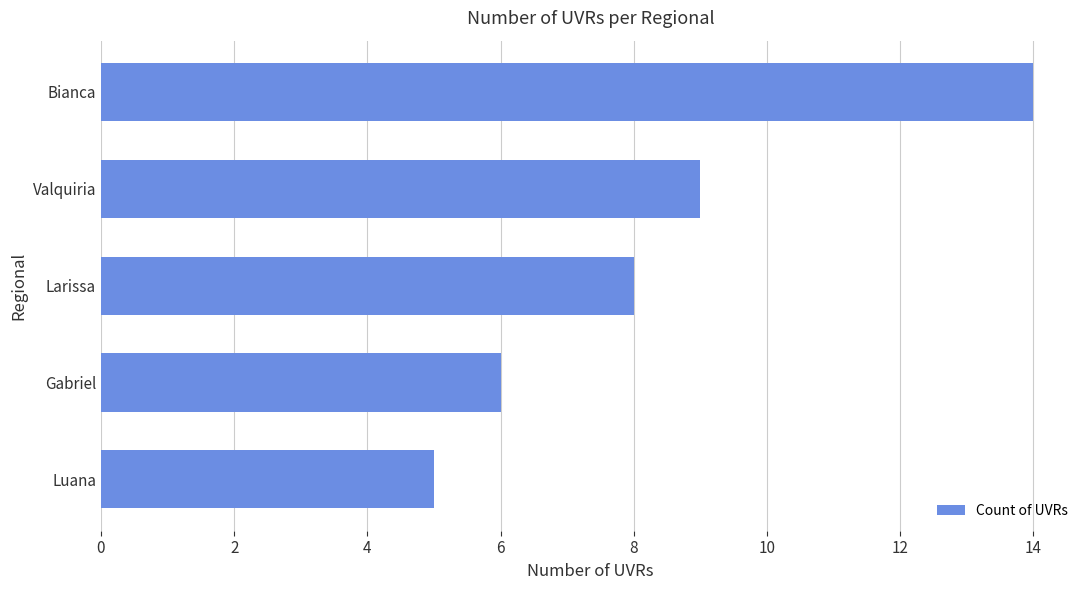

Reading bottom to top, list all the values displayed in this chart.

5	6	8	9	14